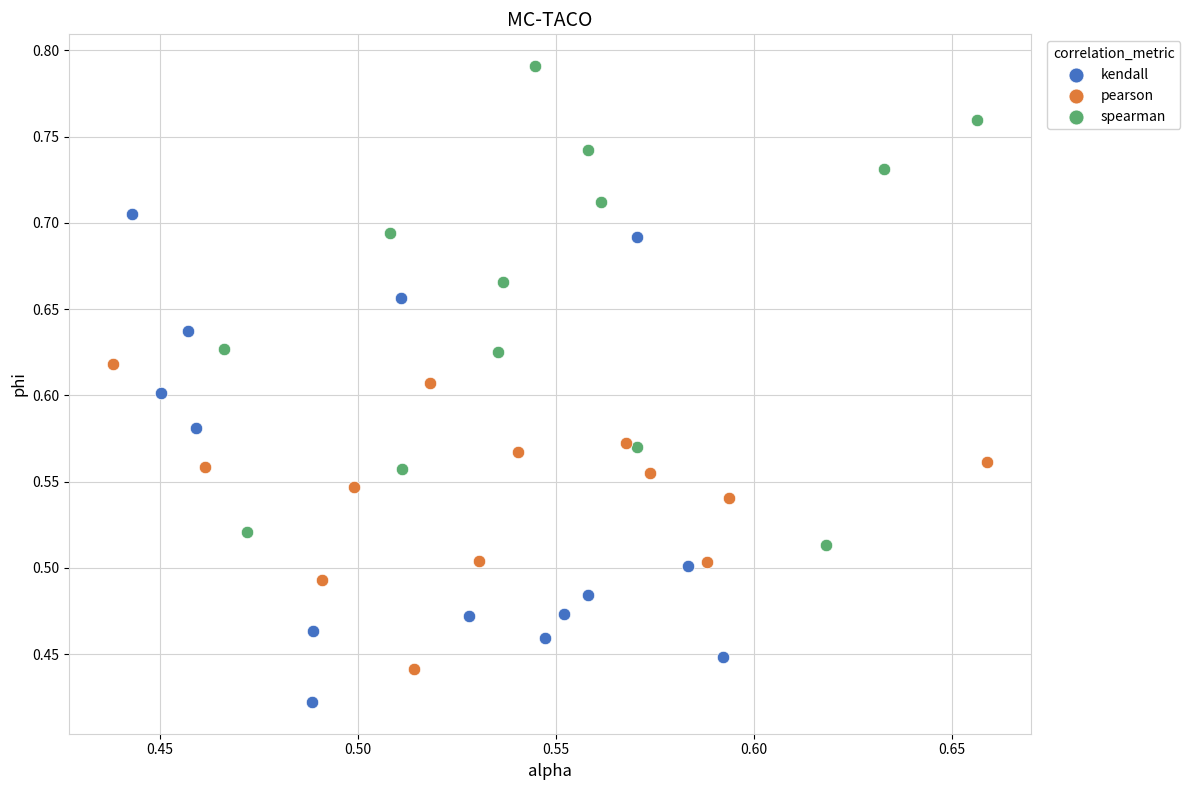

Which series contains the lowest Y value?

kendall